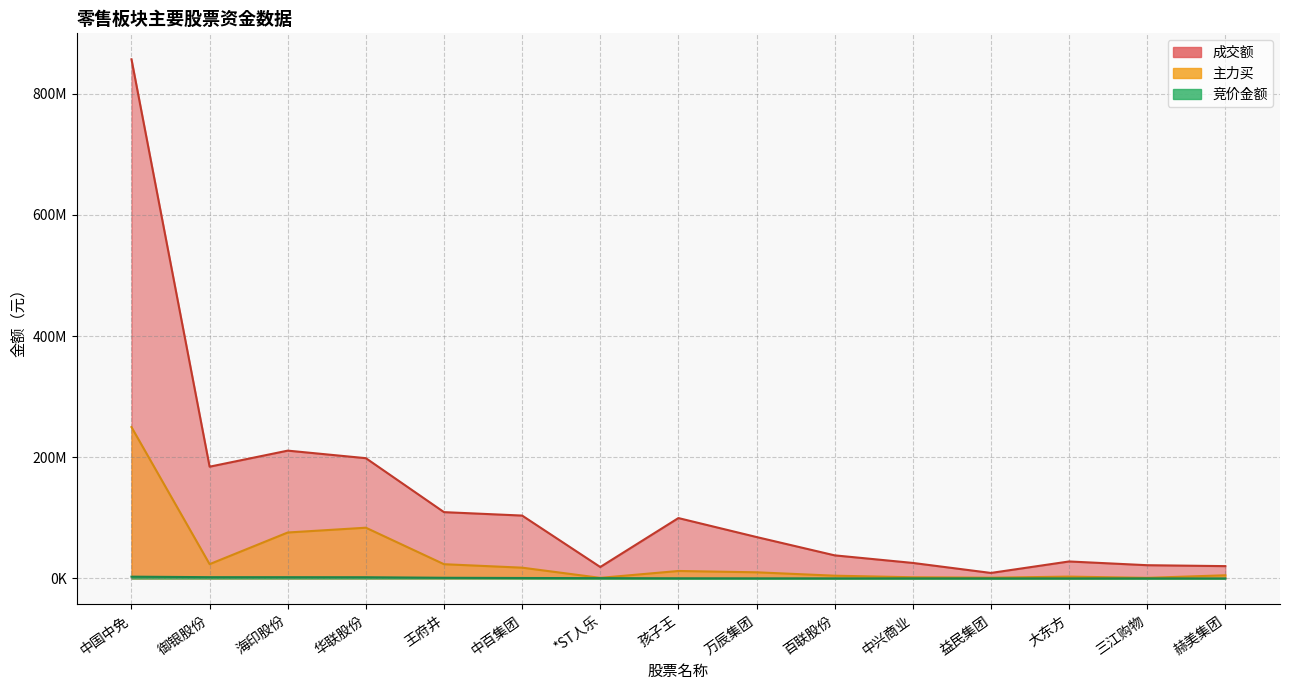

What is the approximate value of 竞价金额 at 万辰集团?

183954